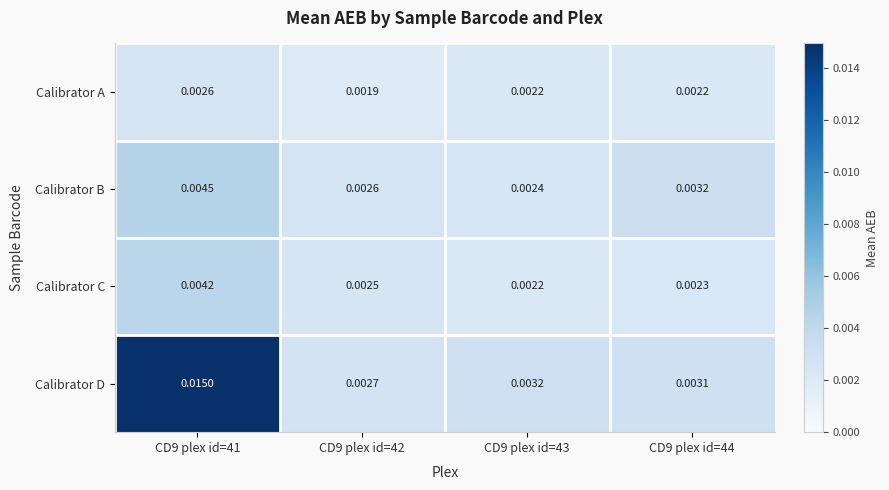

Rank the series at CD9 plex id=41 from lowest to highest value.

Calibrator A, Calibrator C, Calibrator B, Calibrator D